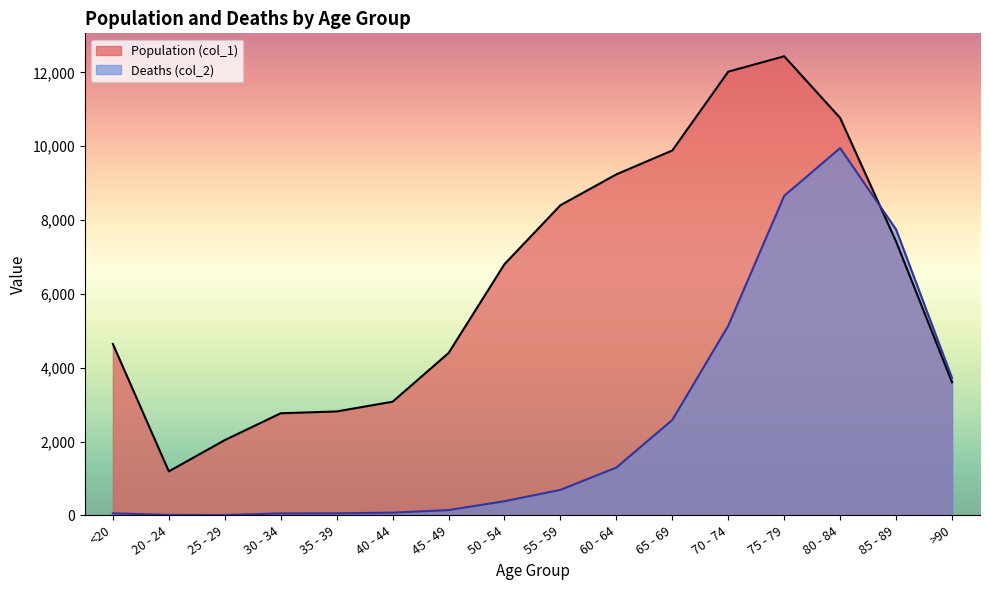

What is the minimum value for Deaths (col_2)?

9.1